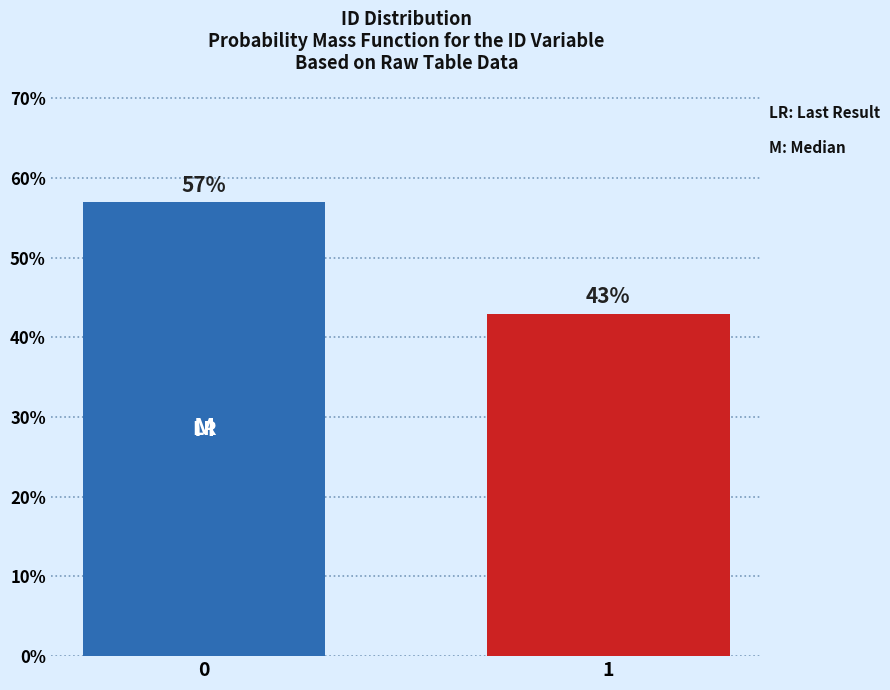

Reading right to left, list all the values displayed in this chart.

1=43.0	0=57.0